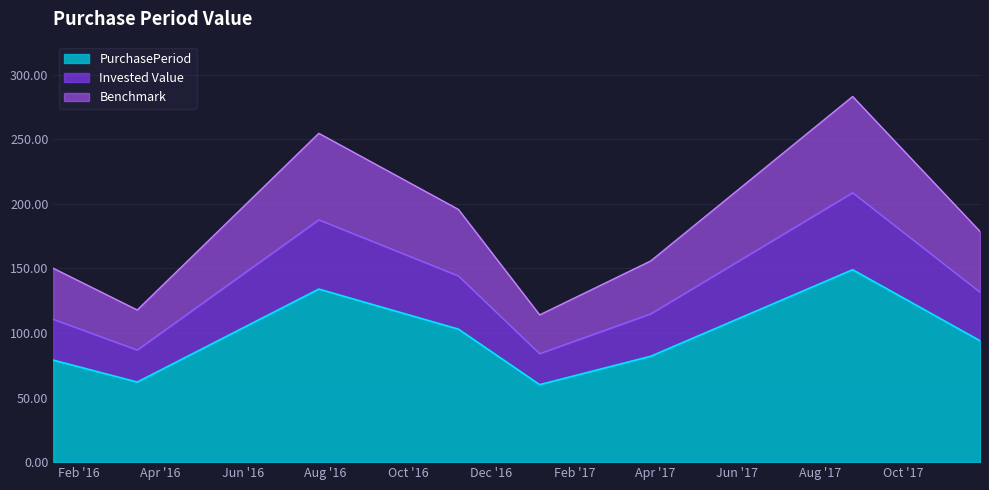

List the labels in order of value, smallest first.

2017-01-06, 2016-03-15, 2016-01-13, 2017-03-29, 2017-11-27, 2016-11-07, 2016-07-27, 2017-08-25